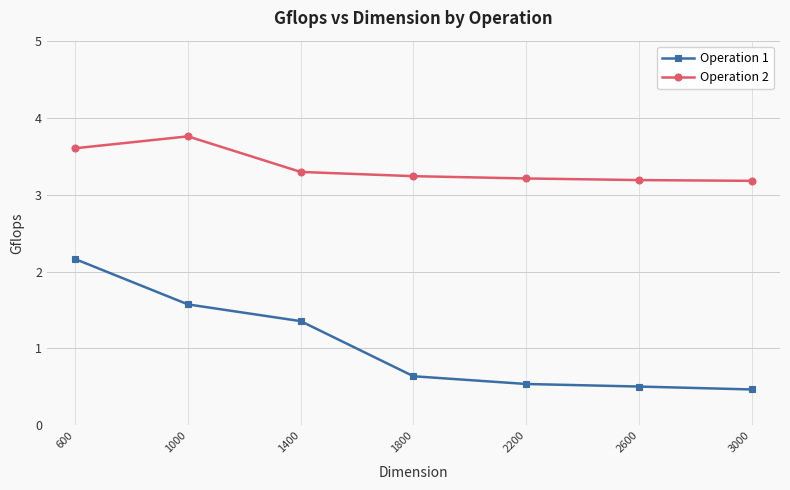

Which series has the largest total across all categories?

Operation 2